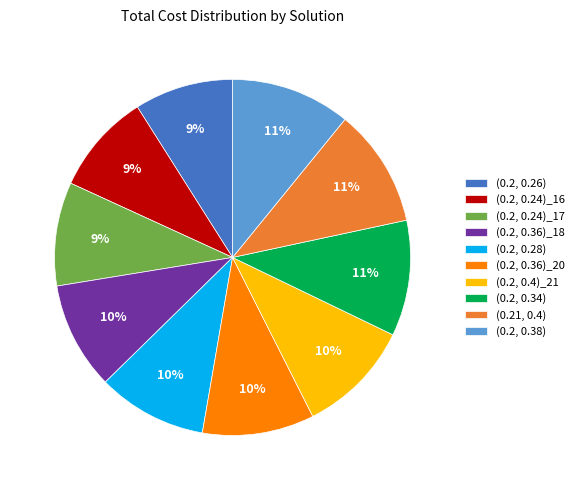

Count the number of slices in the pie.

10